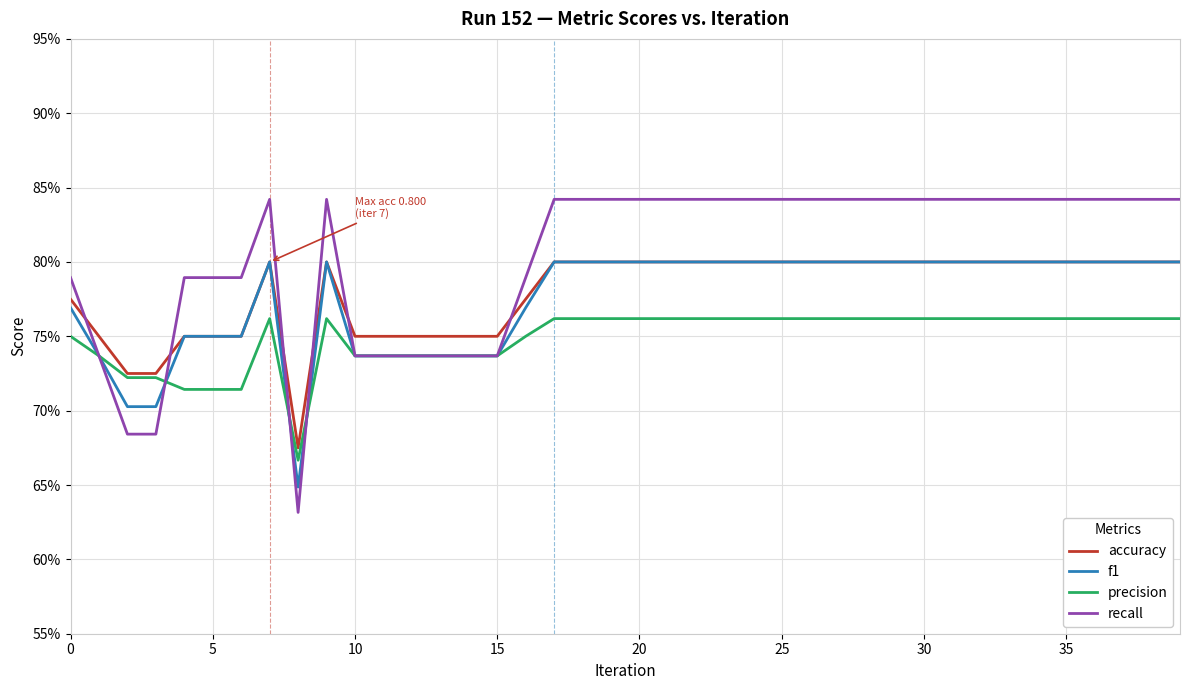

What are all the series names shown in the legend?

accuracy, f1, precision, recall